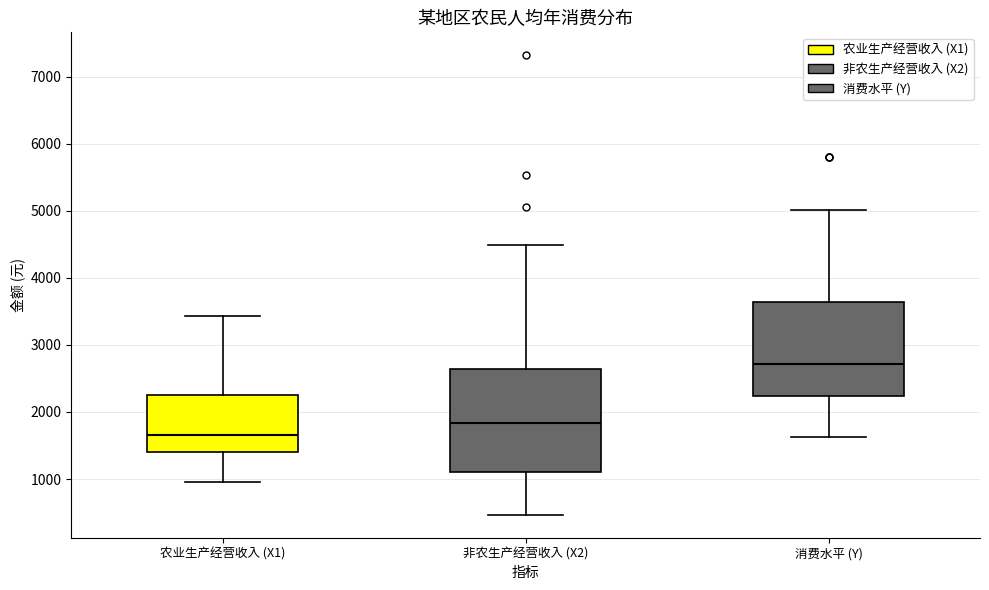

Where is the upper edge of the box for 消费水平 (Y) on the y-axis? The values are not printed on the chart, so give them approximately, as read against the axis.

3600